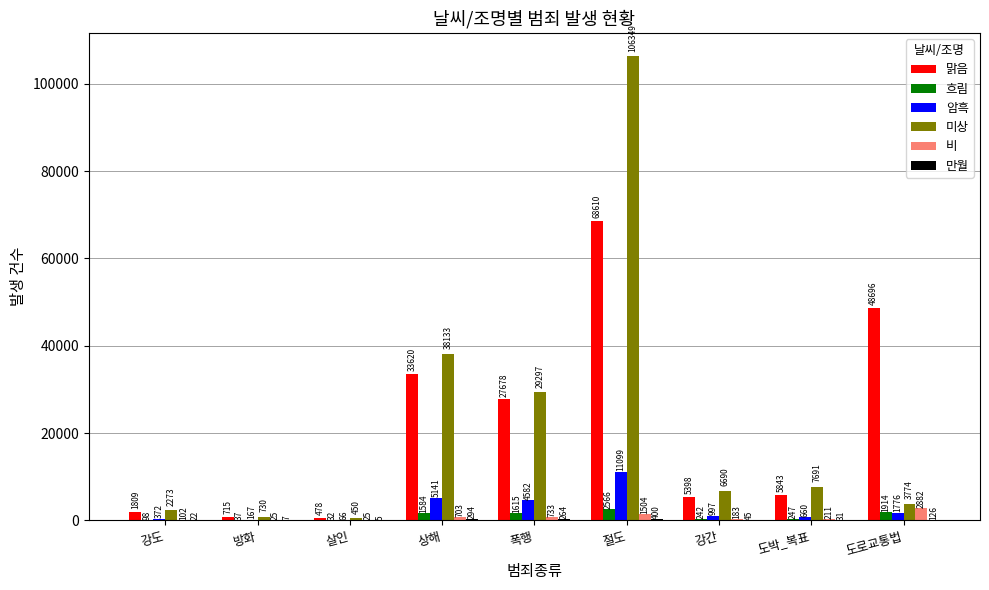

Is it true that 비 equals 703 at 상해?

True